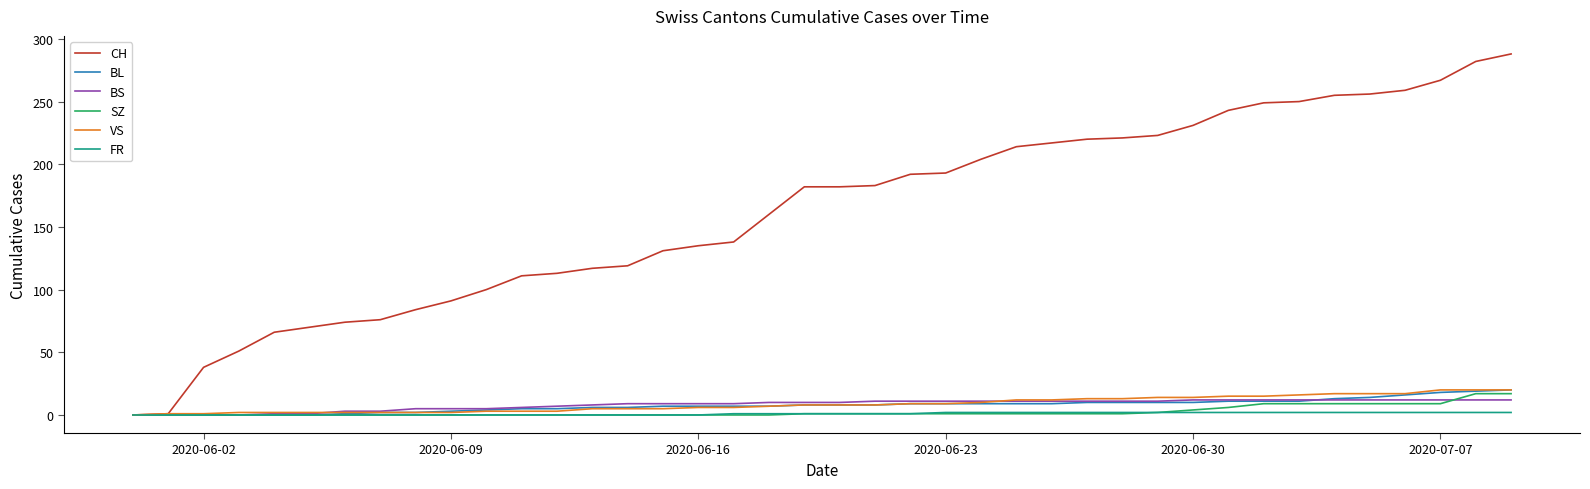

How many values in the CH series are below 182?

19